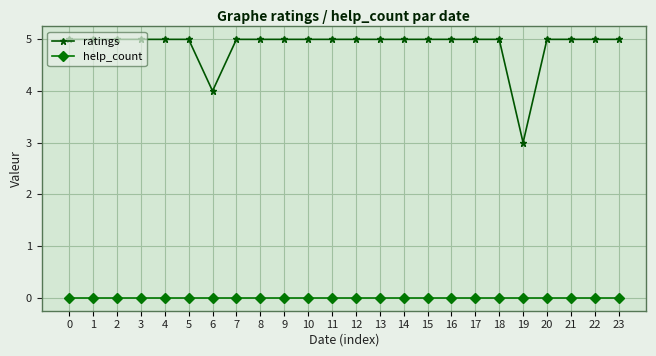

What is the total value across all series at 2?

5